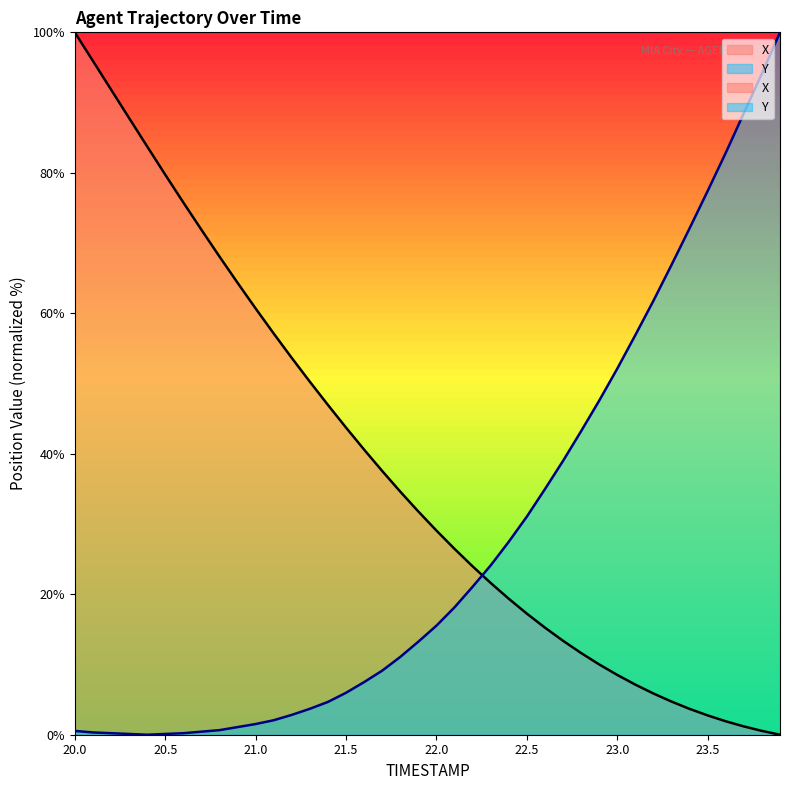

At which category is the sum across all series the highest?

20.0